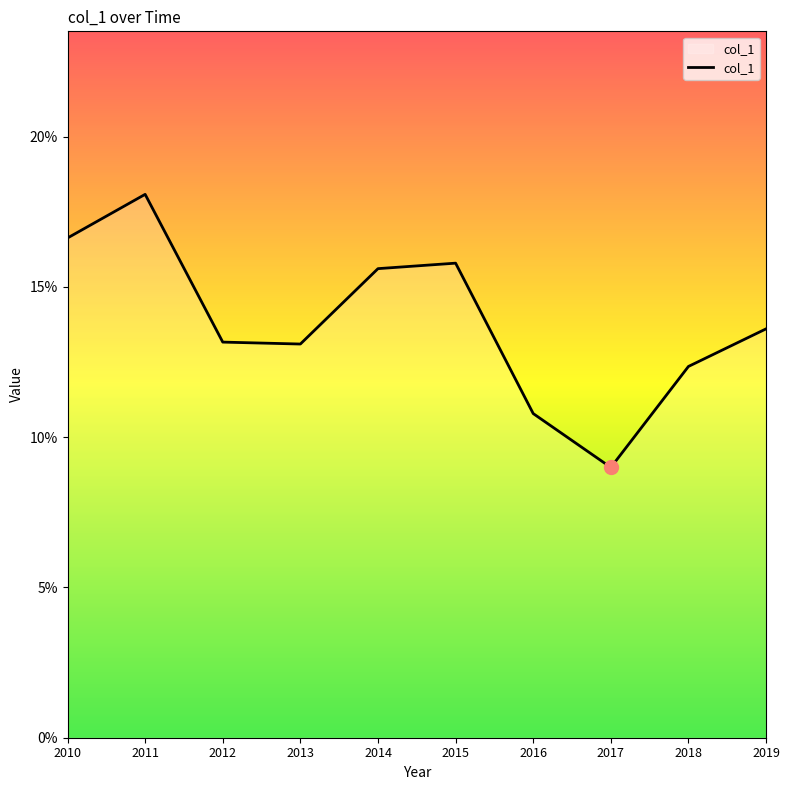

What is the value of the 4th point from the left?

0.1